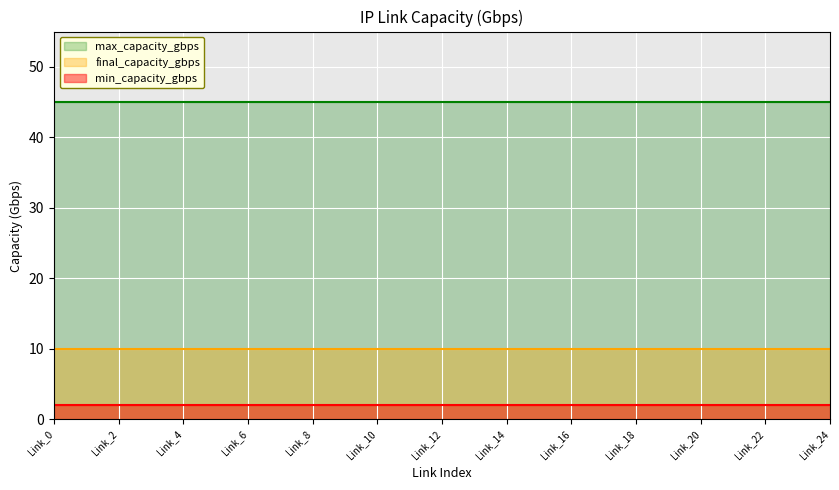

True or false: min_capacity_gbps and max_capacity_gbps cross at least once.

False